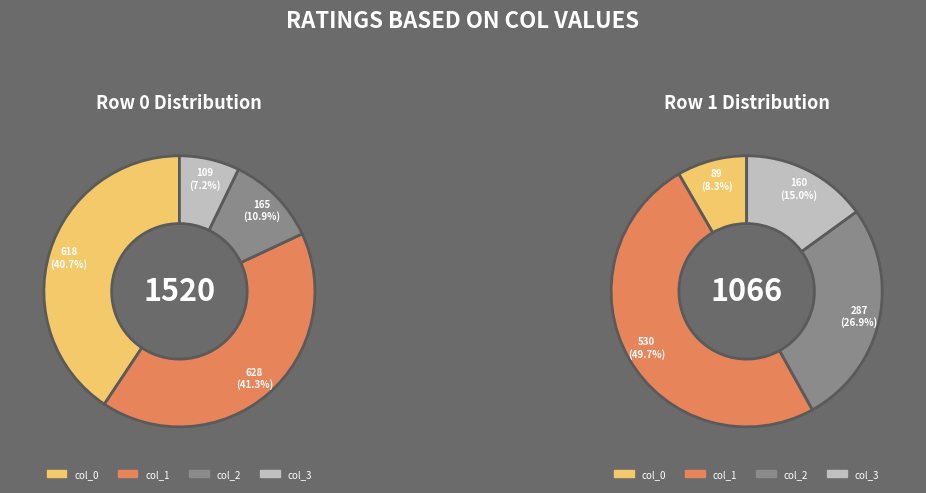

Is col_1 the majority of the pie?

No